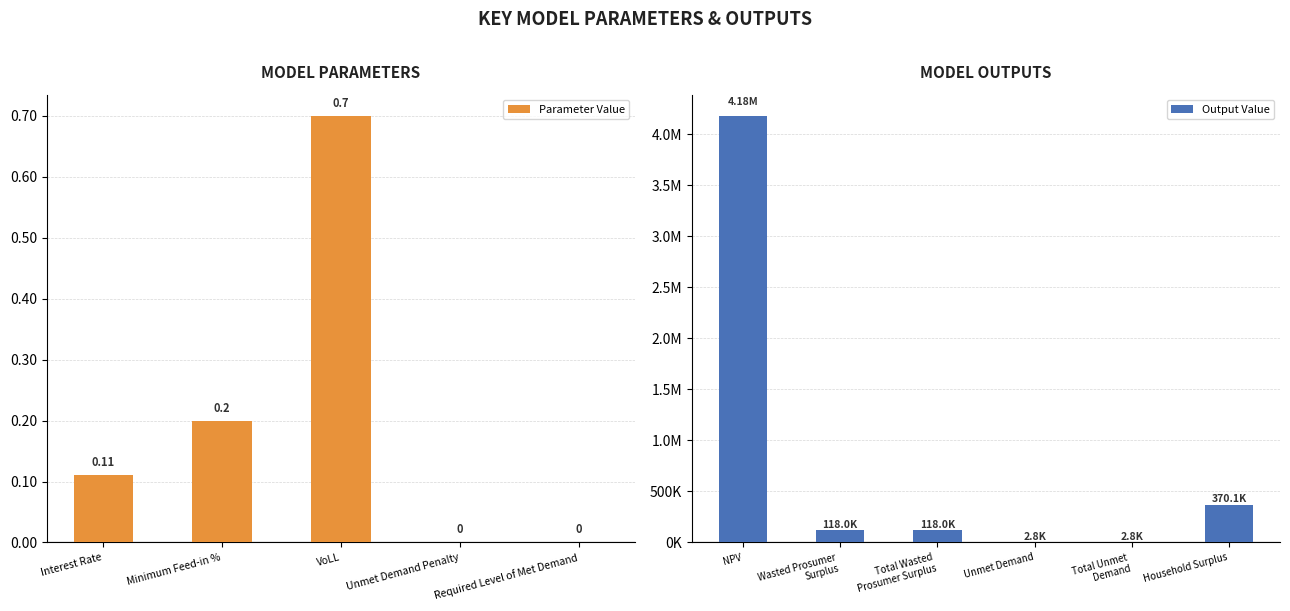

How many values in Parameter Value are above zero?

3